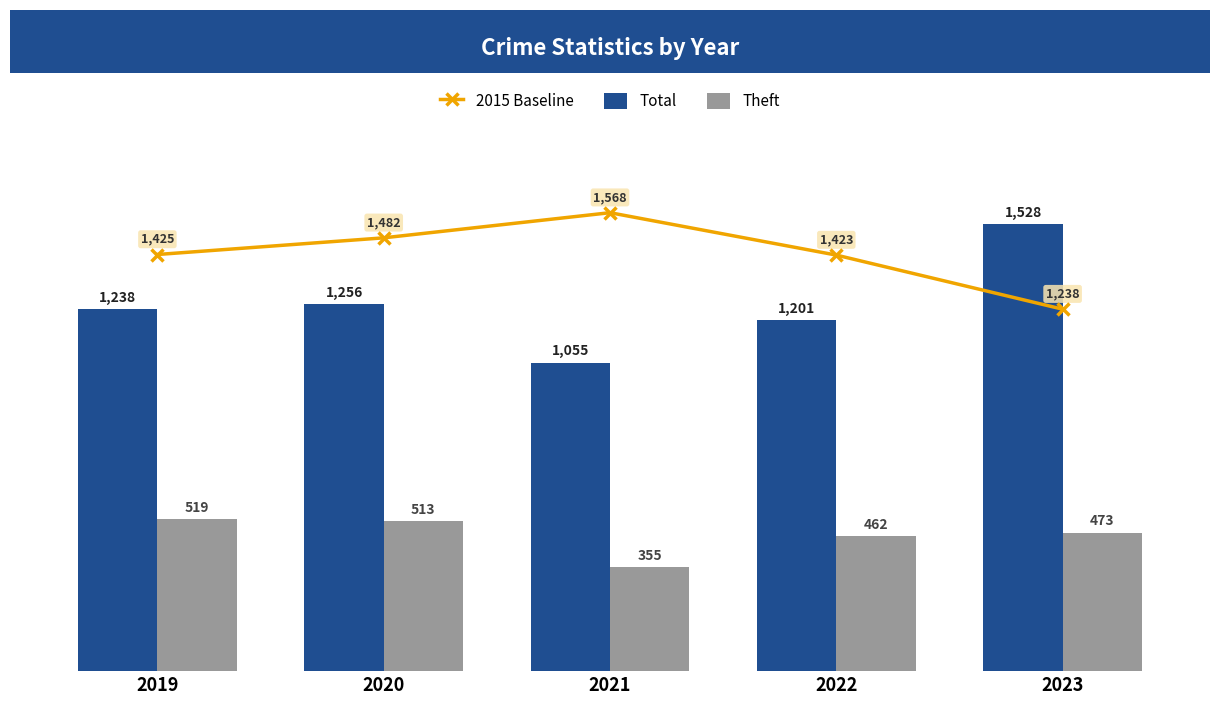

What is the sum of the Total values at 2021 and 2019?

2293